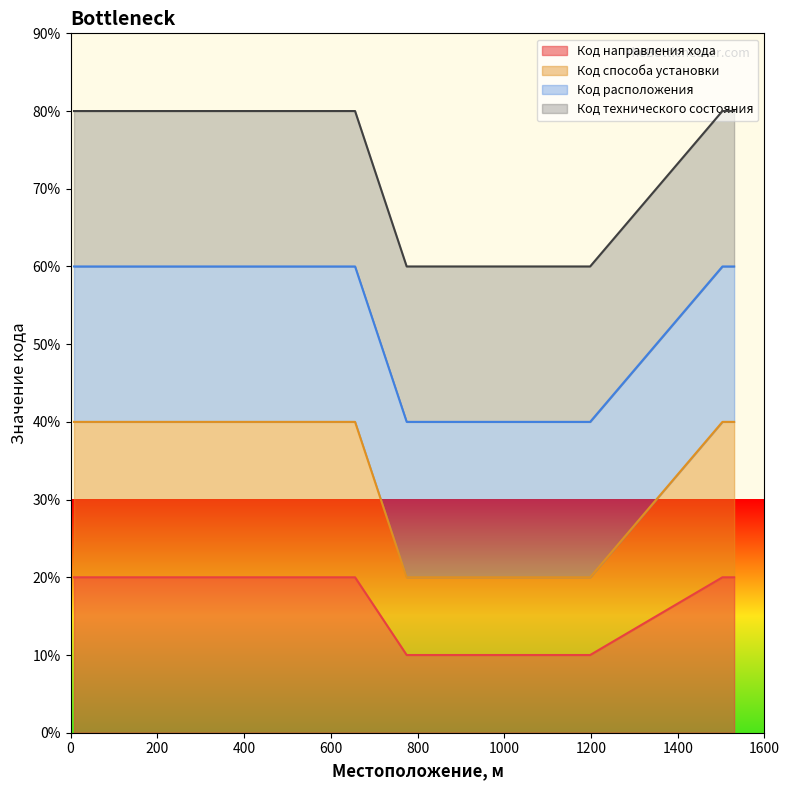

Count the Код направления хода values in the range 1 to 2.

7